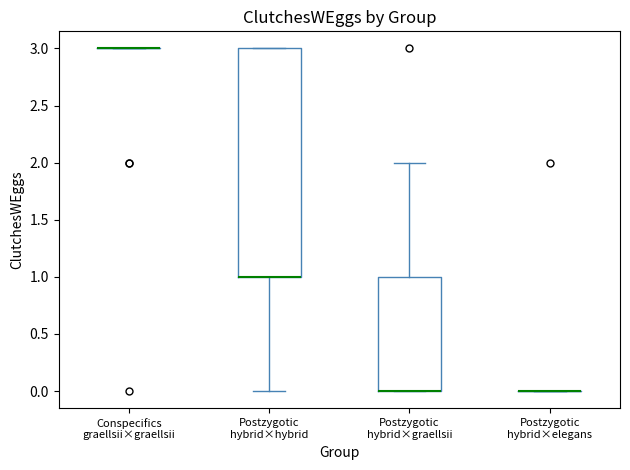

Comparing the boxes themselves (not the whiskers), which one is the tallest?

Postzygotic hybrid×hybrid